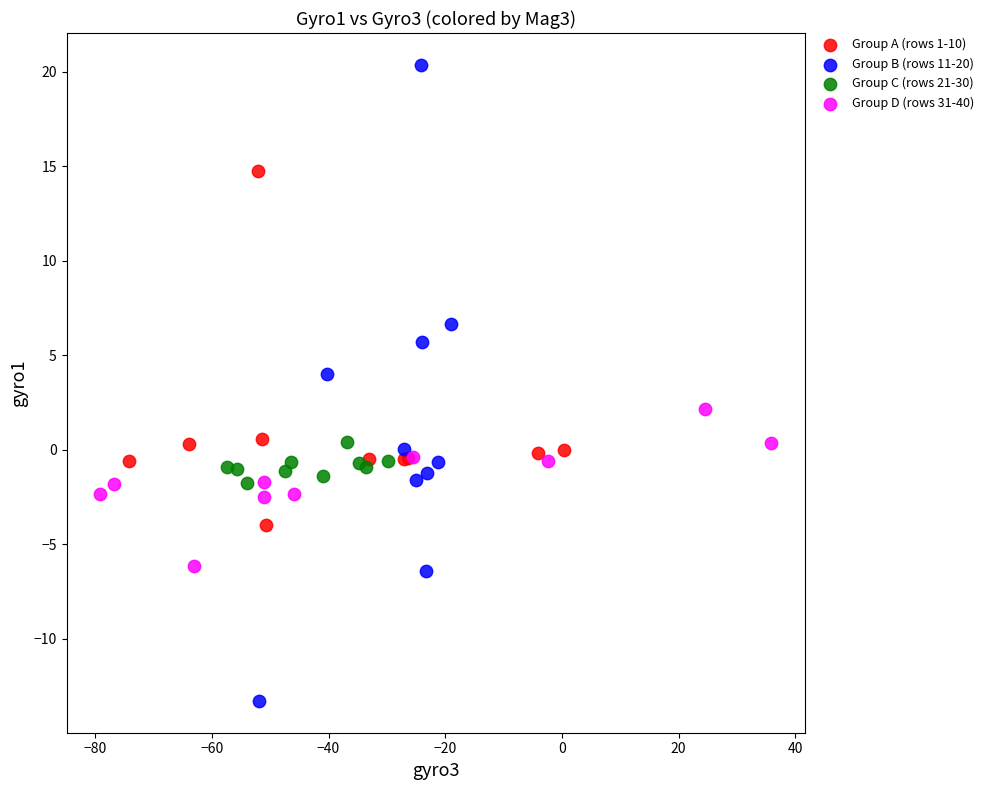

Which series reaches the maximum Y coordinate?

Group B (rows 11-20)